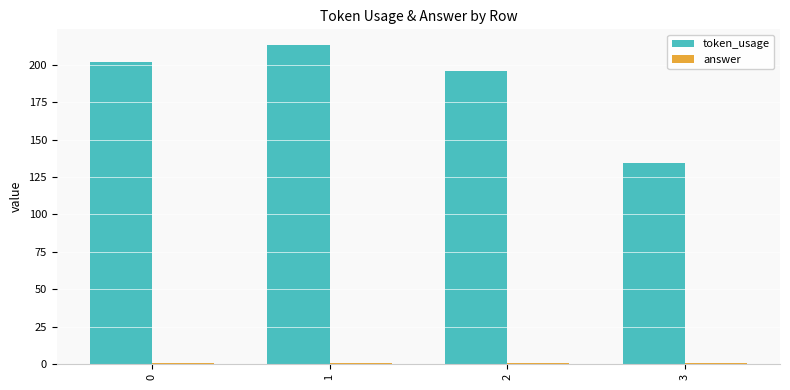

At which category is the sum across all series the highest?

1